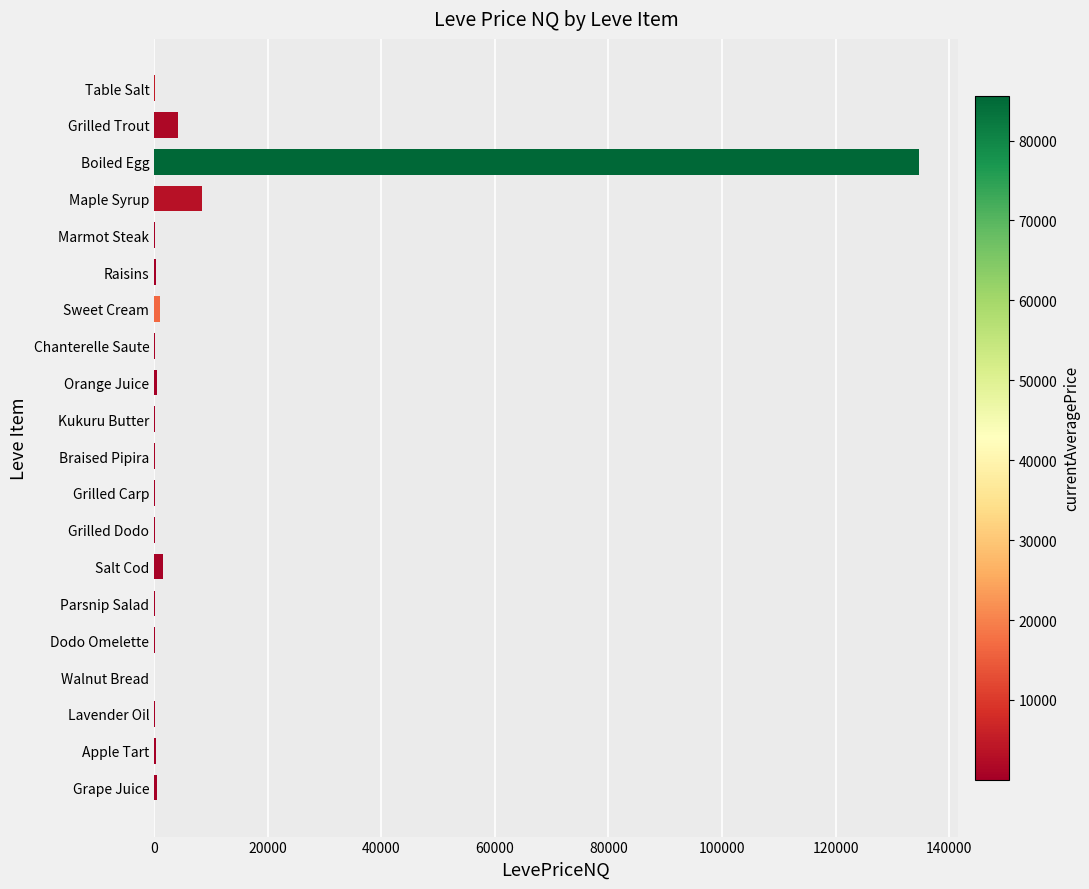

What is the sum of all values?

153019.6